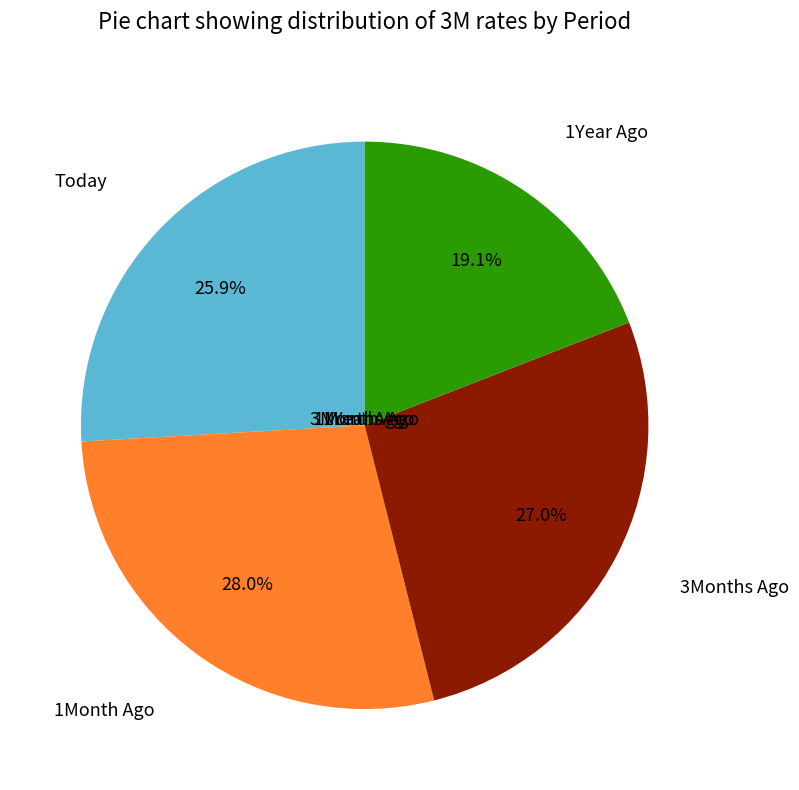

Rank the categories by value from lowest to highest.

1Year Ago, Today, 3Months Ago, 1Month Ago